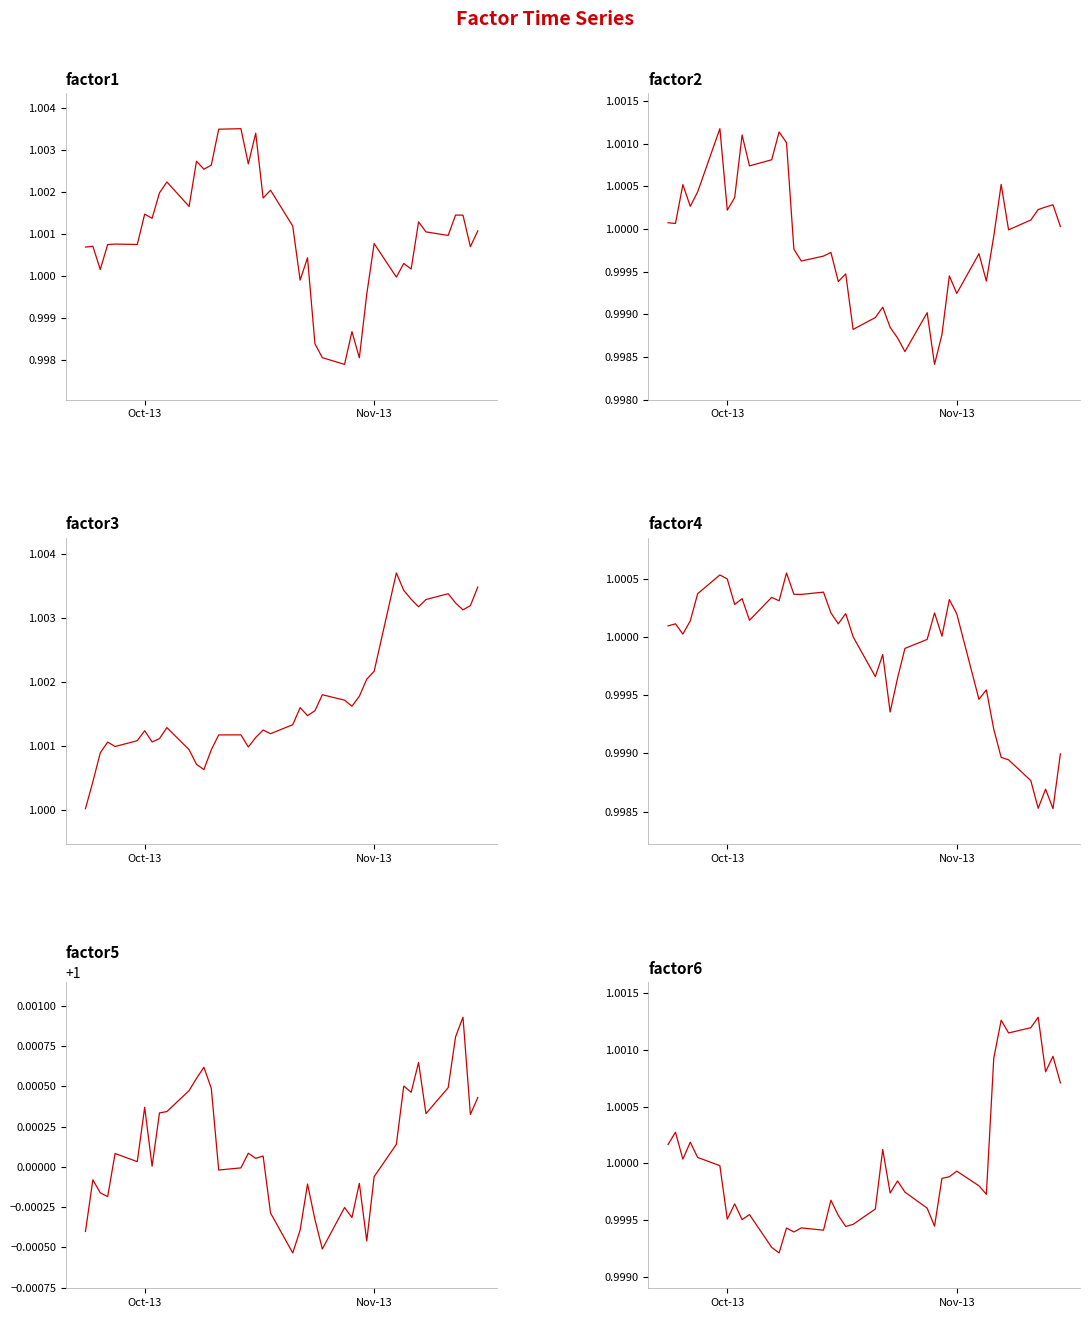

True or false: factor1 has more than 2 points higher than both neighbors.

True